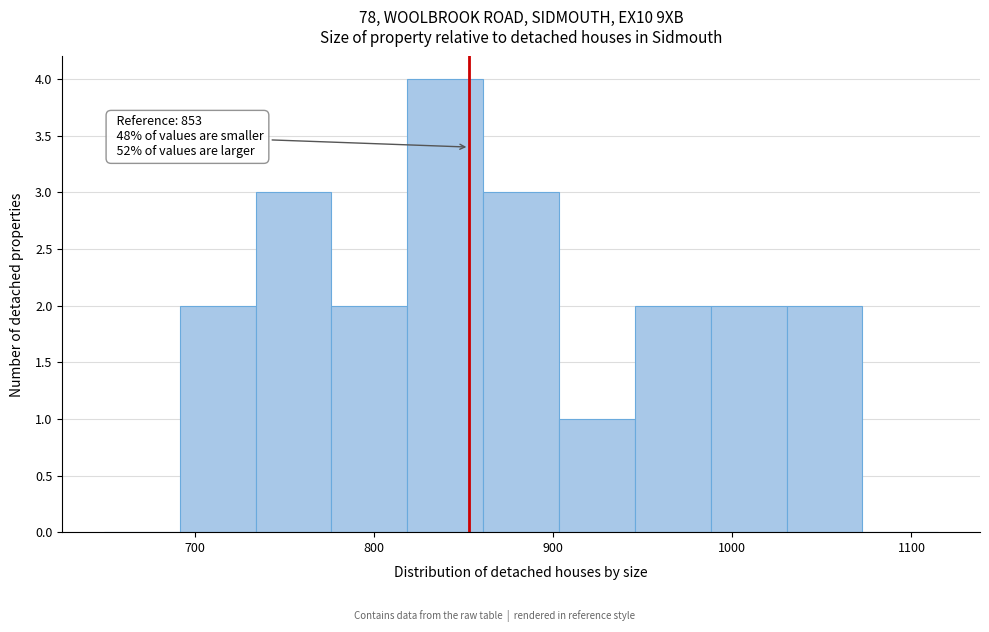

Which range on the x-axis has the tallest bar?

820 to 860